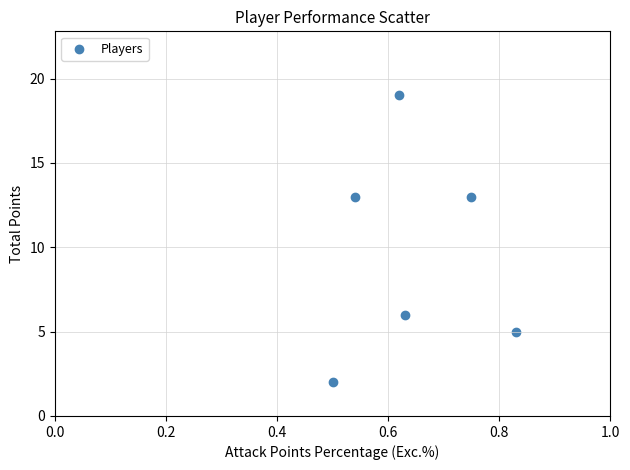

What is the range of Y values (max minus min)?

17